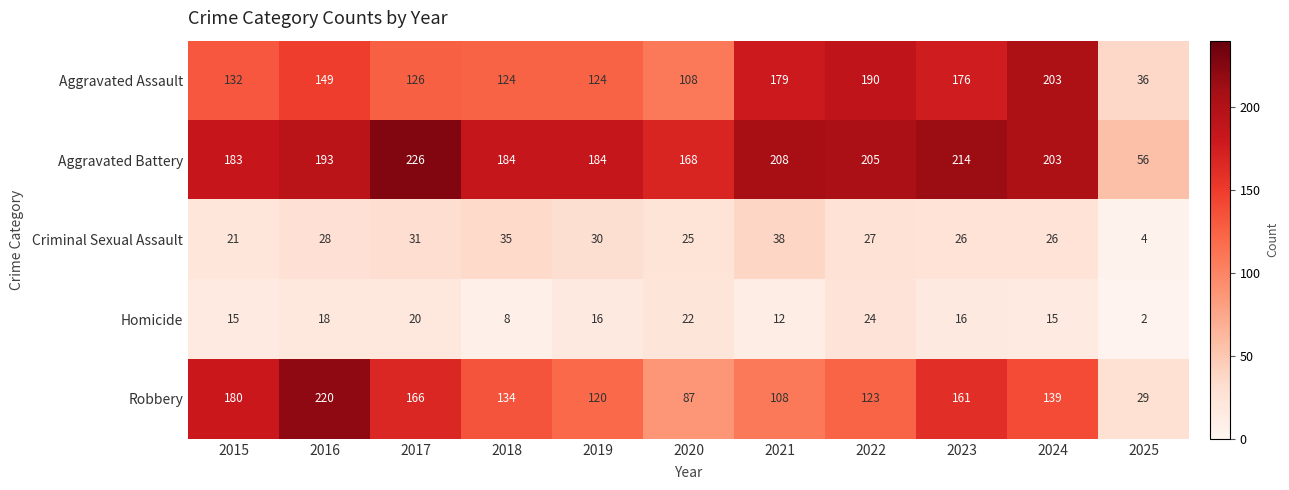

True or false: Robbery has a value of 123 at 2022.

True